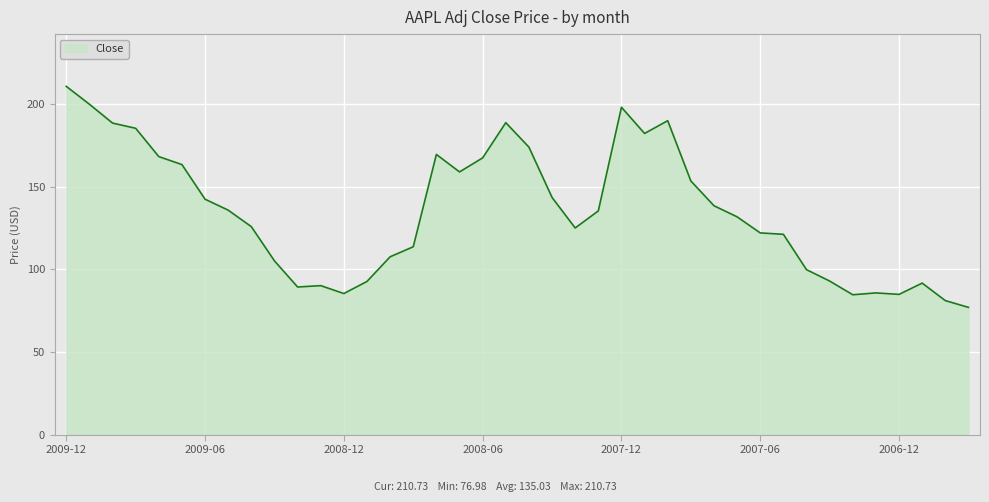

What is the smallest value displayed?

77.0